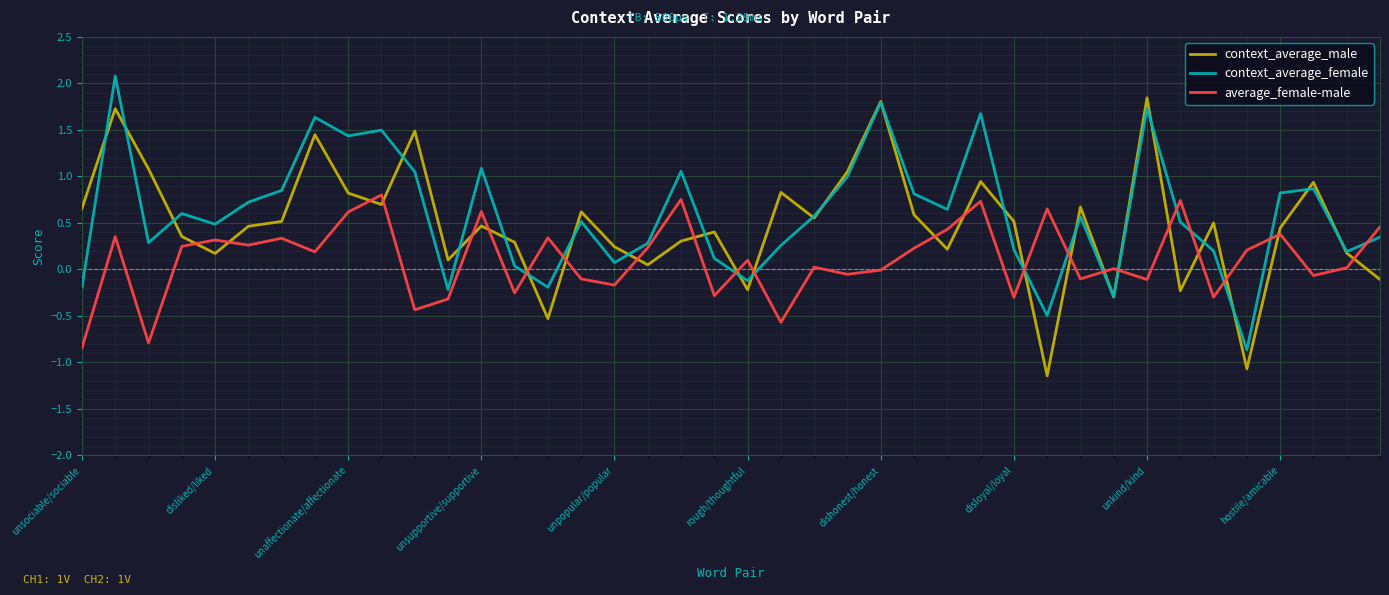

List the series in order of their peak value, lowest first.

average_female-male, context_average_male, context_average_female